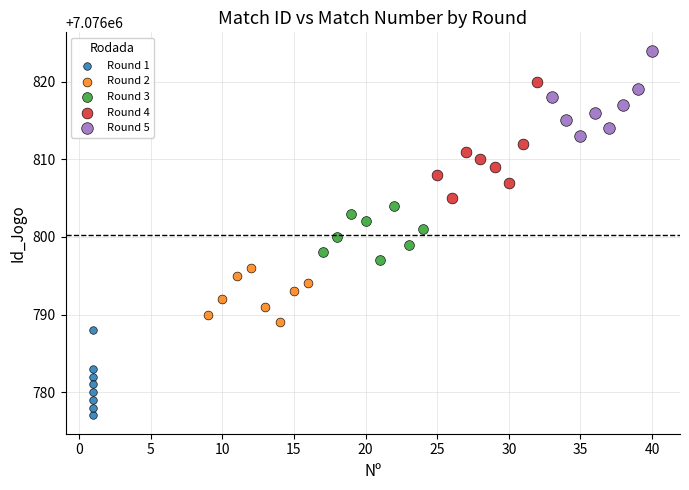

Which series has the widest spread of Y values?

Round 4